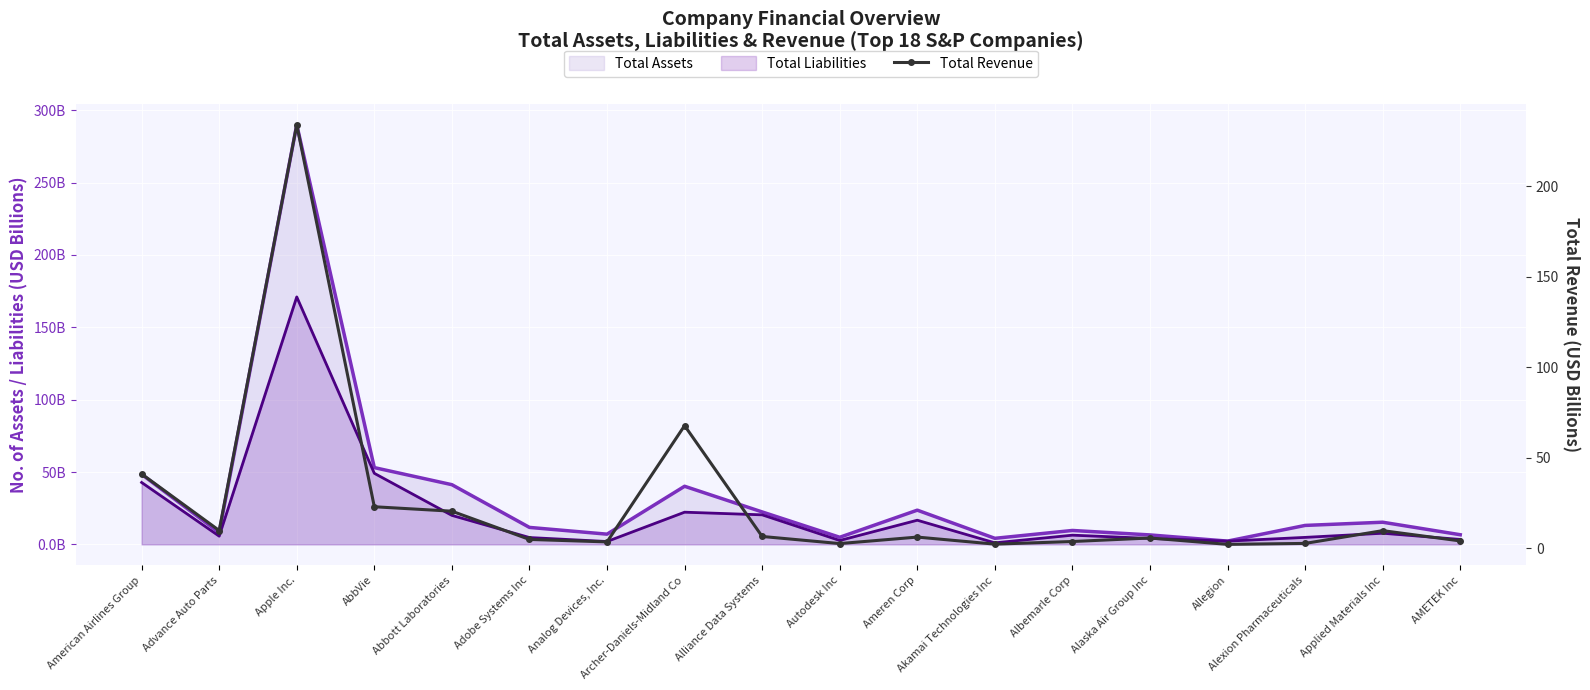

The value at Apple Inc. is 338.3. True or false?

False